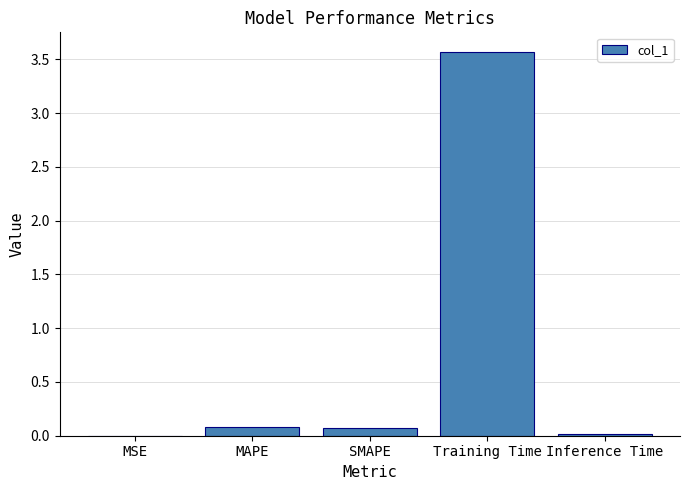

True or false: the data shows 0.0 at MSE.

True